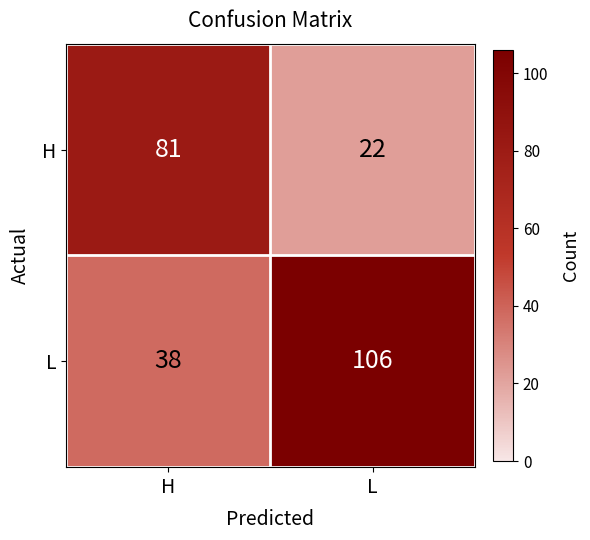

Reading left to right, transcribe all the data shown in this chart.

H: 81	22
L: 38	106